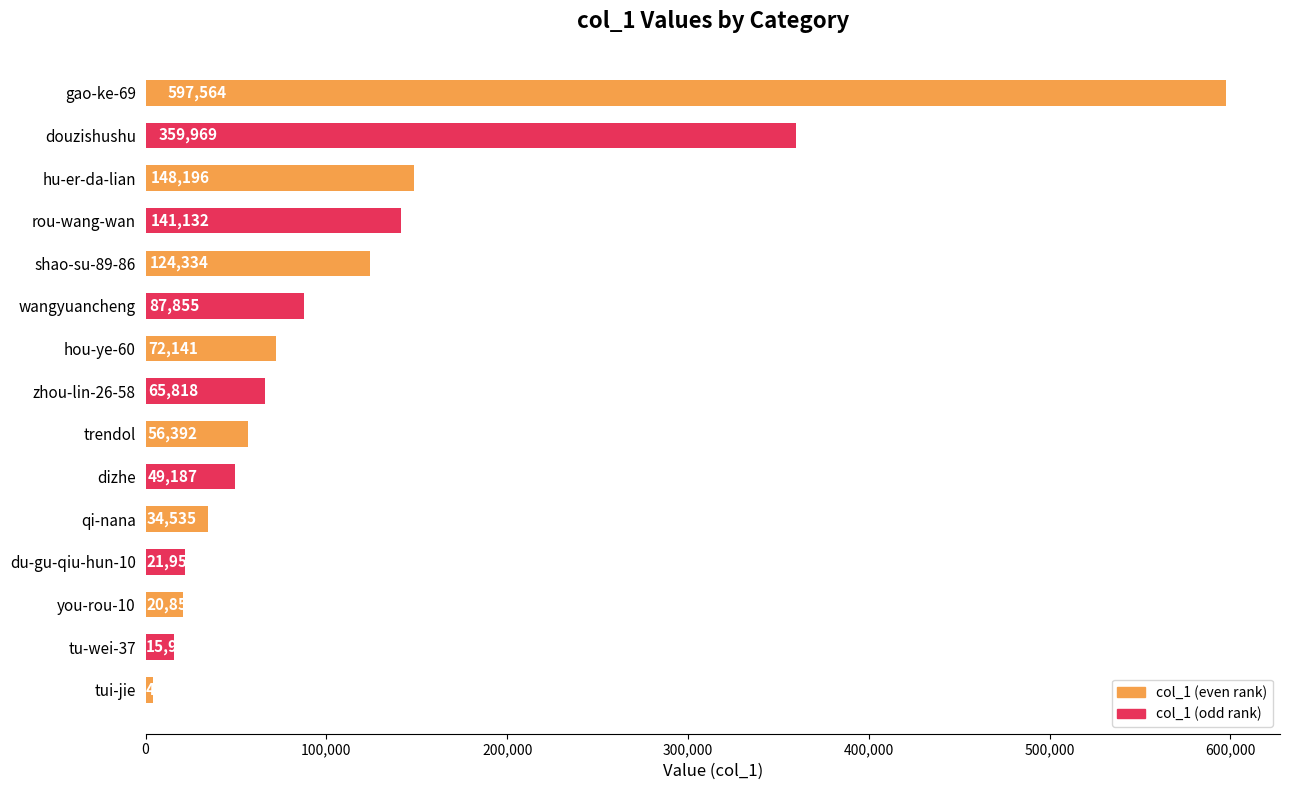

What is the average value?

119991